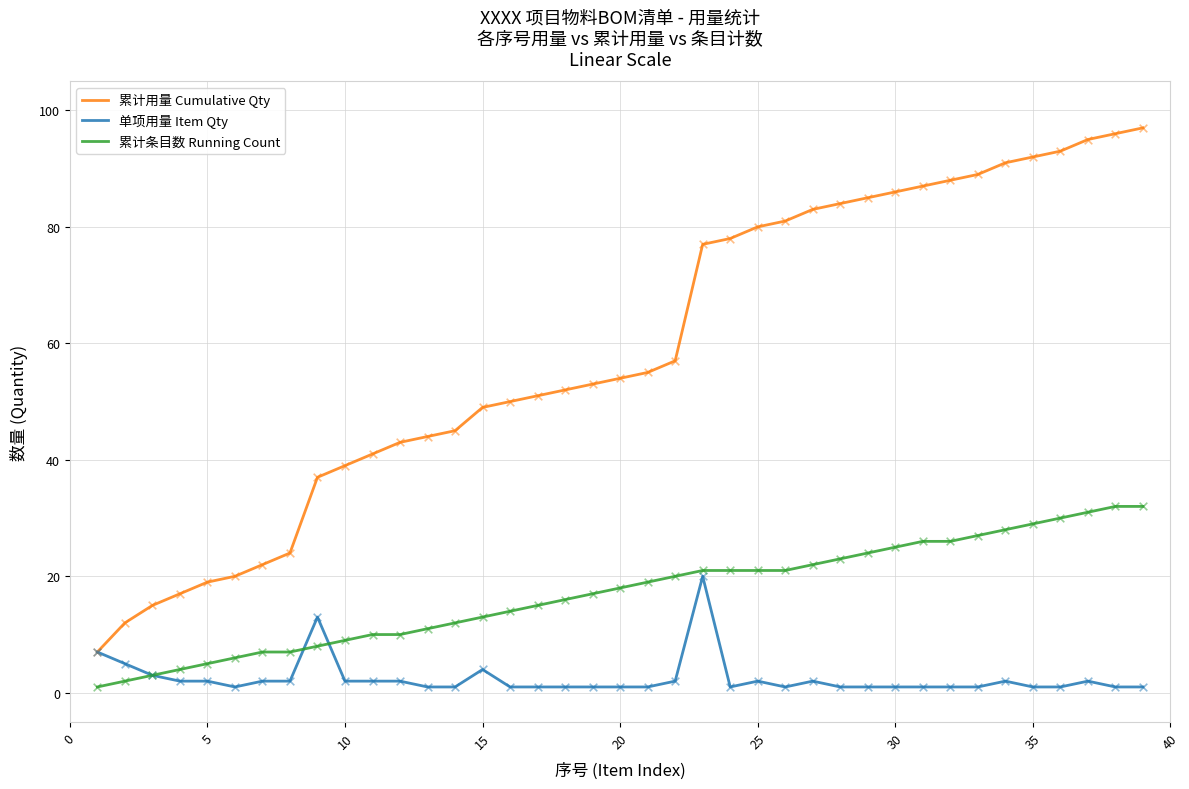

True or false: 累计条目数 Running Count and 累计用量 Cumulative Qty intersect in this chart.

False